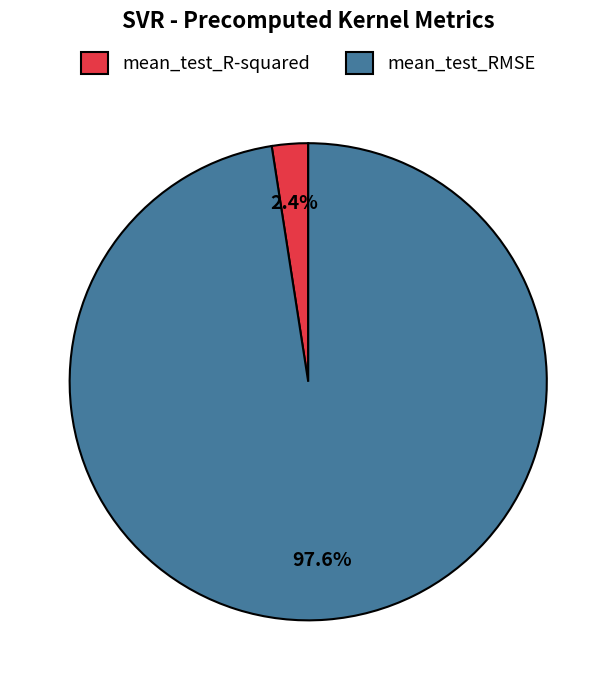

Which category has the smallest portion of the pie?

mean_test_R-squared